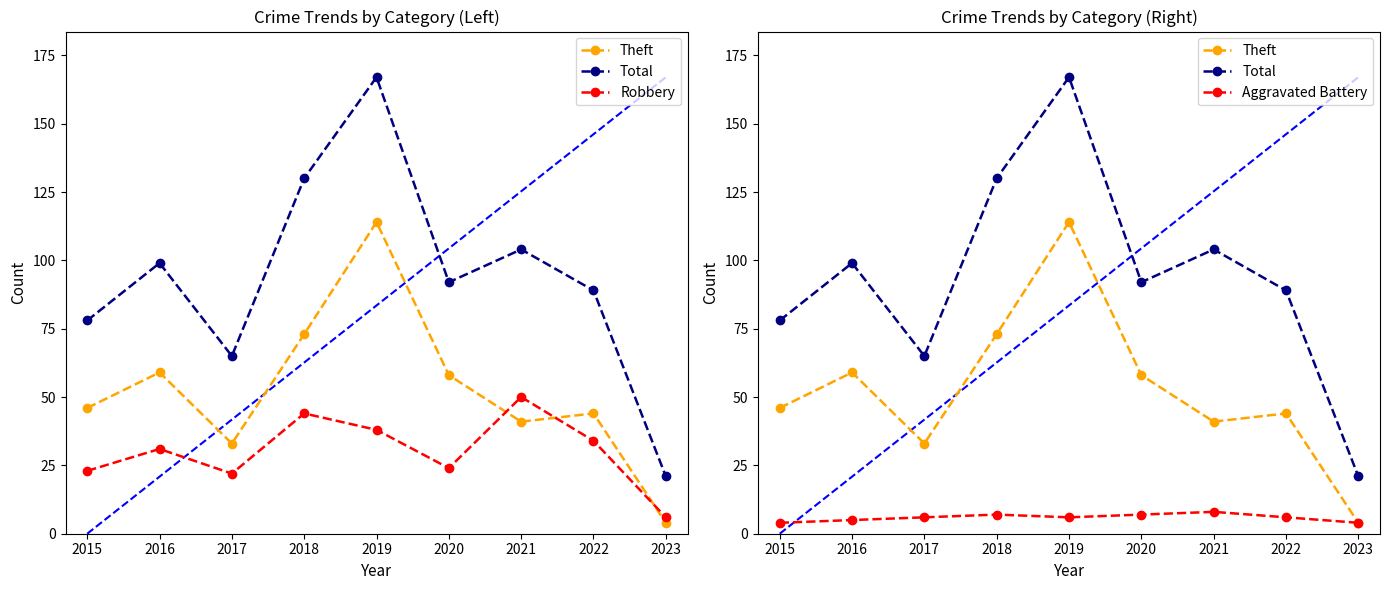

Reading left to right, what are all the values shown in this chart?

Theft: 2015=46	2016=59	2017=33	2018=73	2019=114	2020=58	2021=41	2022=44	2023=4
Total: 2015=78	2016=99	2017=65	2018=130	2019=167	2020=92	2021=104	2022=89	2023=21
Robbery: 2015=23	2016=31	2017=22	2018=44	2019=38	2020=24	2021=50	2022=34	2023=6
Aggravated Battery: 2015=4	2016=5	2017=6	2018=7	2019=6	2020=7	2021=8	2022=6	2023=4